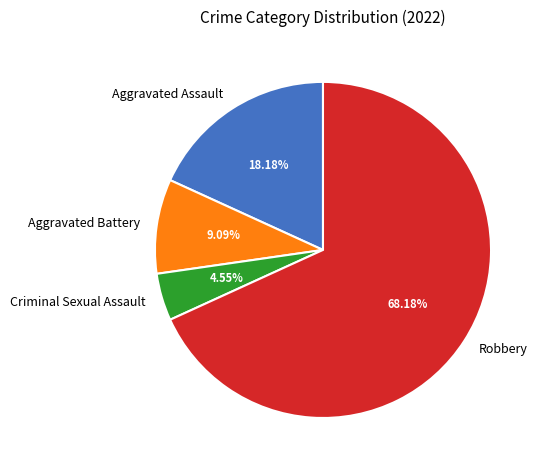

Is Aggravated Battery the majority of the pie?

No